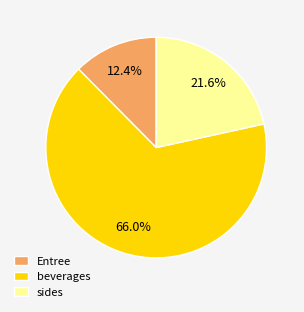

What percentage do beverages and sides together represent?

87.6%